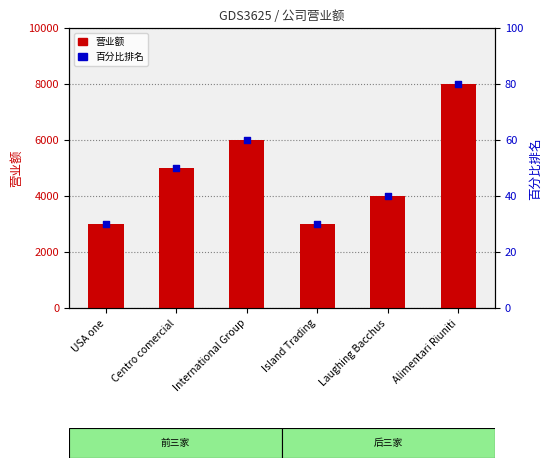

At which category is the sum across all series the highest?

Alimentari Riuniti